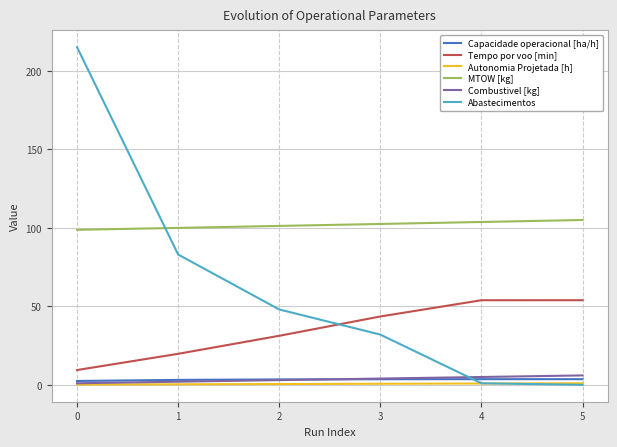

Which series has the largest total across all categories?

MTOW [kg]